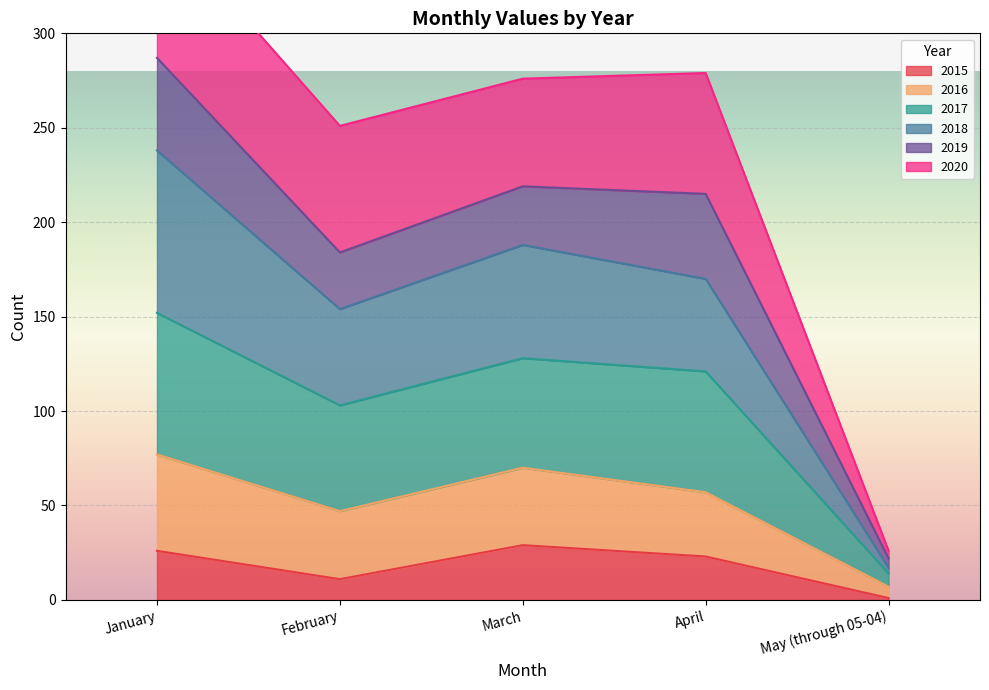

True or false: 2015 has more than 1 points higher than both neighbors.

False